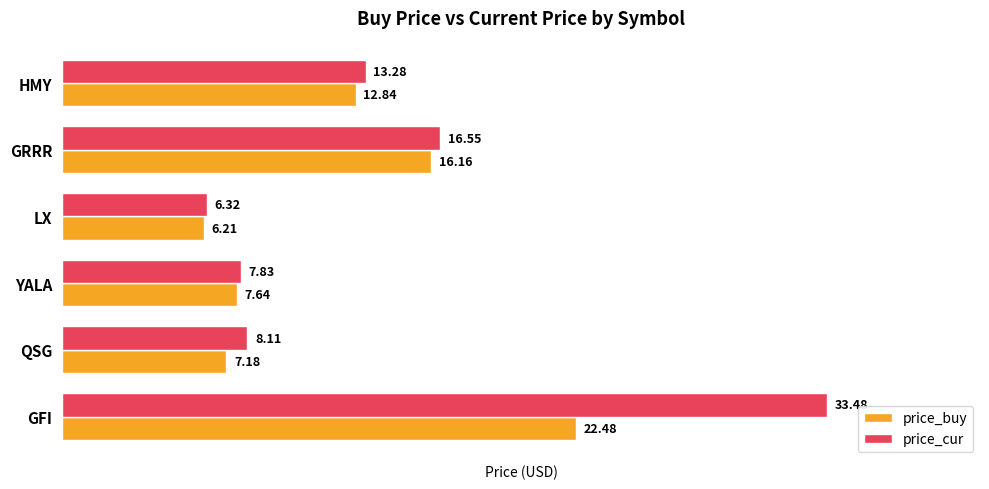

What is the average value of the price_cur series?

14.3